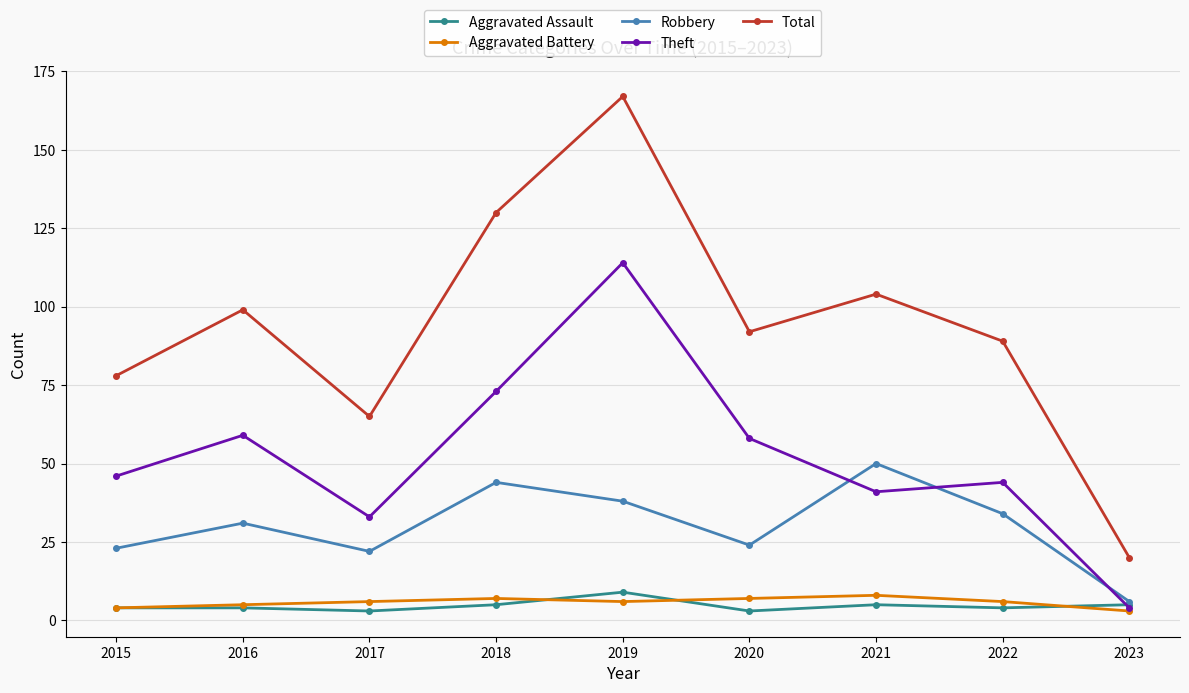

Which series has the widest spread of values?

Total